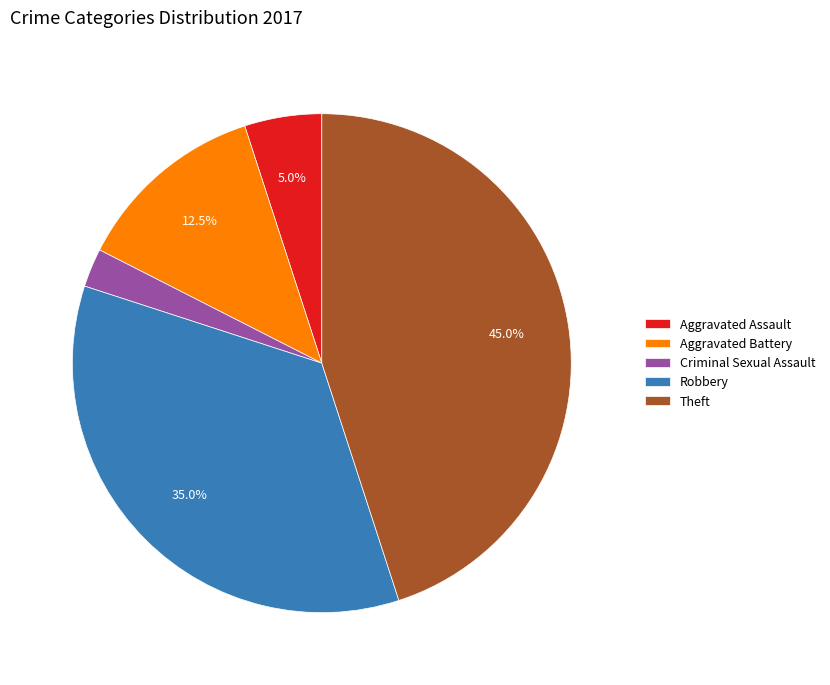

Is Criminal Sexual Assault the majority of the pie?

No